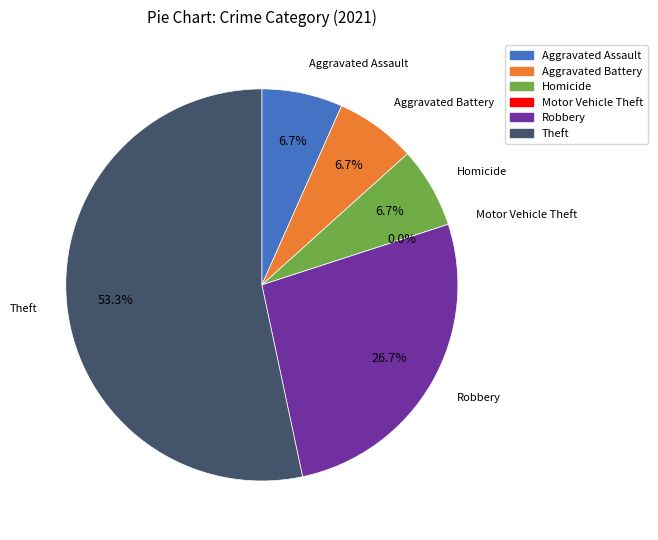

True or false: Aggravated Battery accounts for 7% of the total.

True